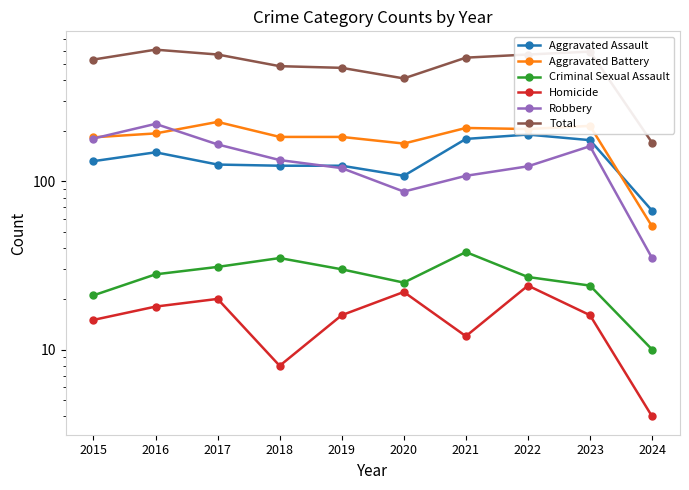

Reading right to left, what are all the values shown in this chart?

Aggravated Assault: 2024=67	2023=176	2022=190	2021=179	2020=108	2019=124	2018=124	2017=126	2016=149	2015=132
Aggravated Battery: 2024=54	2023=214	2022=205	2021=208	2020=168	2019=184	2018=184	2017=226	2016=193	2015=183
Criminal Sexual Assault: 2024=10	2023=24	2022=27	2021=38	2020=25	2019=30	2018=35	2017=31	2016=28	2015=21
Homicide: 2024=4	2023=16	2022=24	2021=12	2020=22	2019=16	2018=8	2017=20	2016=18	2015=15
Robbery: 2024=35	2023=162	2022=123	2021=108	2020=87	2019=120	2018=134	2017=166	2016=220	2015=180
Total: 2024=170	2023=592	2022=569	2021=545	2020=410	2019=474	2018=485	2017=569	2016=608	2015=531